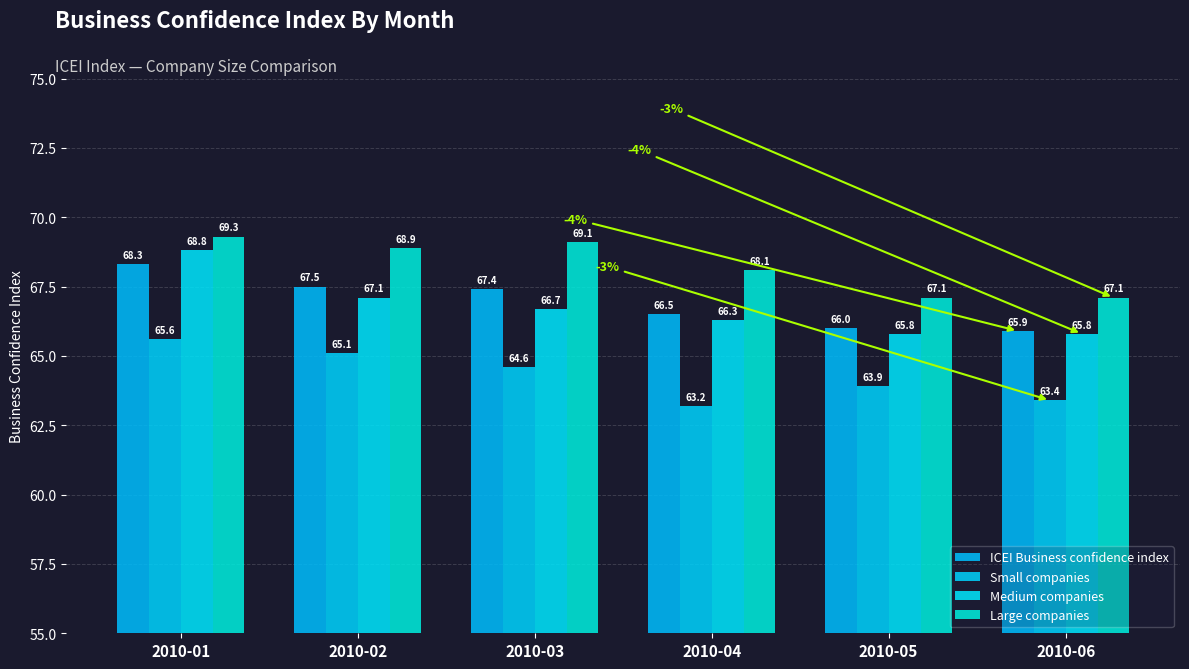

Reading left to right, list all the values displayed in this chart.

ICEI Business confidence index: 68.3	67.5	67.4	66.5	66.0	65.9
Small companies: 65.6	65.1	64.6	63.2	63.9	63.4
Medium companies: 68.8	67.1	66.7	66.3	65.8	65.8
Large companies: 69.3	68.9	69.1	68.1	67.1	67.1